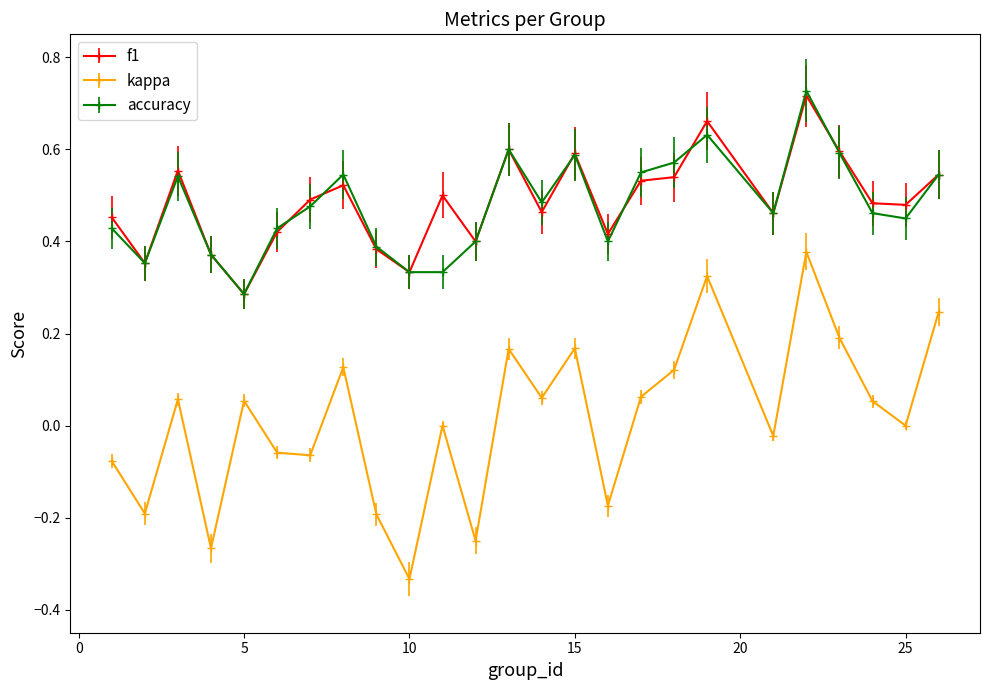

Which series has the widest spread of values?

kappa